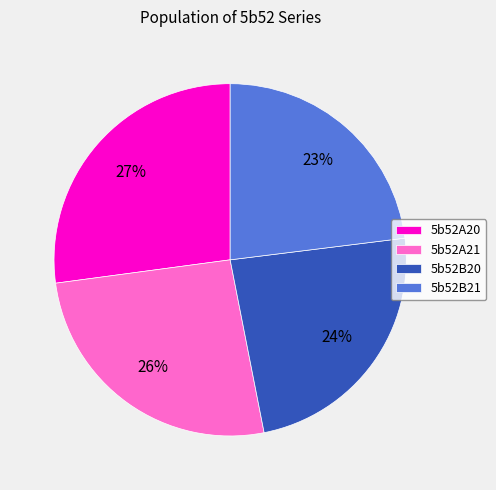

How many slices are in this pie chart?

4